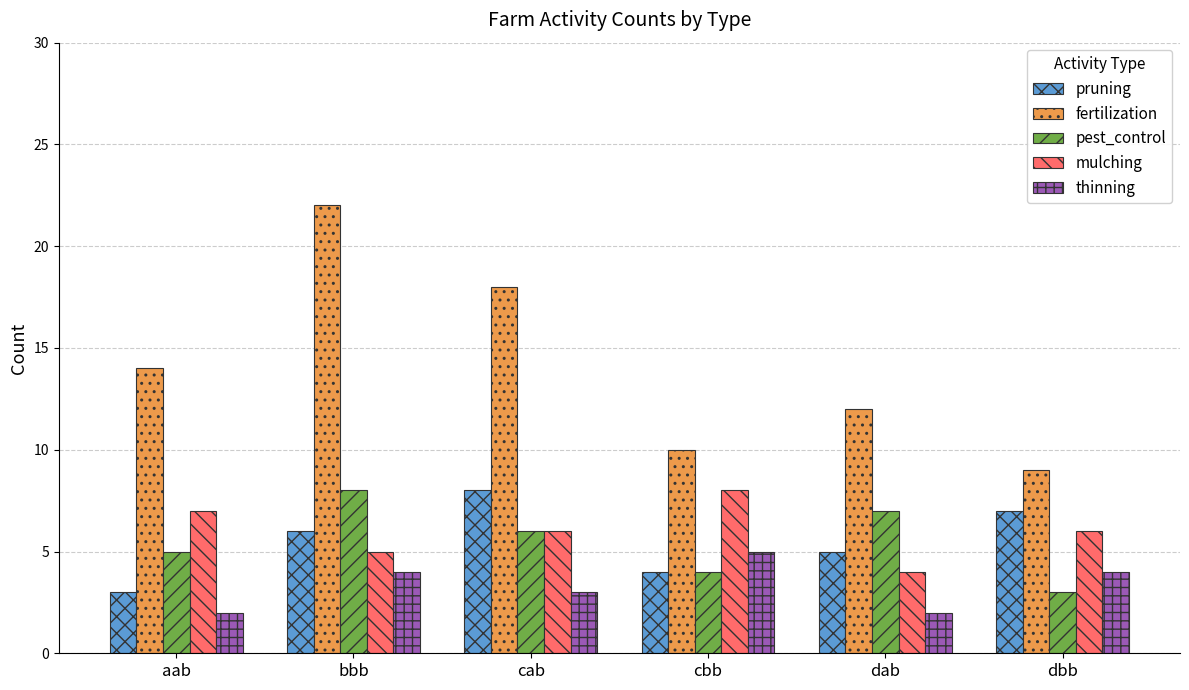

What is the lowest value of the mulching series?

4